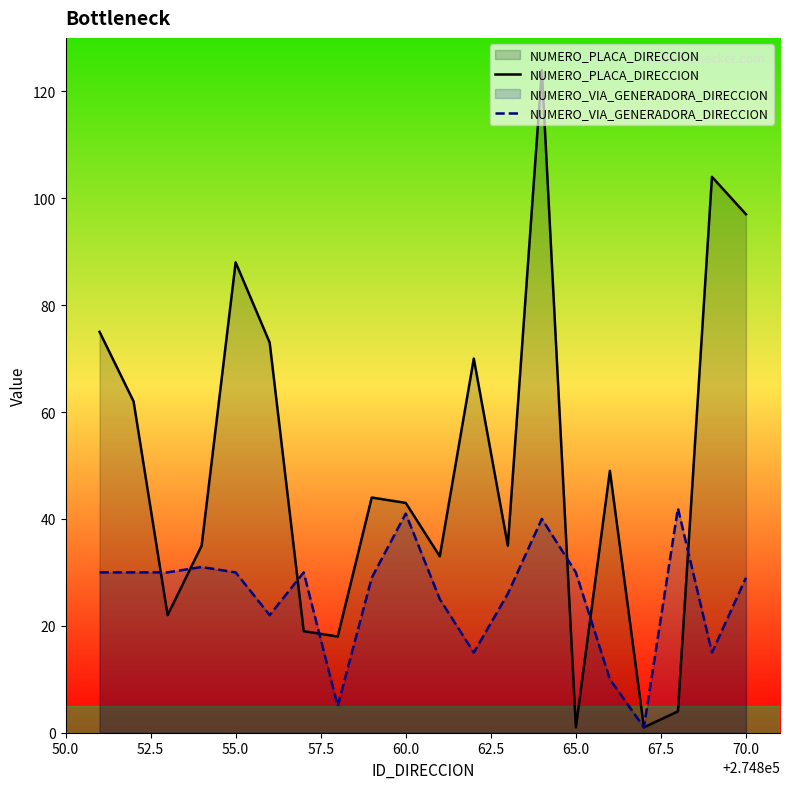

How many times do NUMERO_PLACA_DIRECCION and NUMERO_VIA_GENERADORA_DIRECCION cross each other?

7